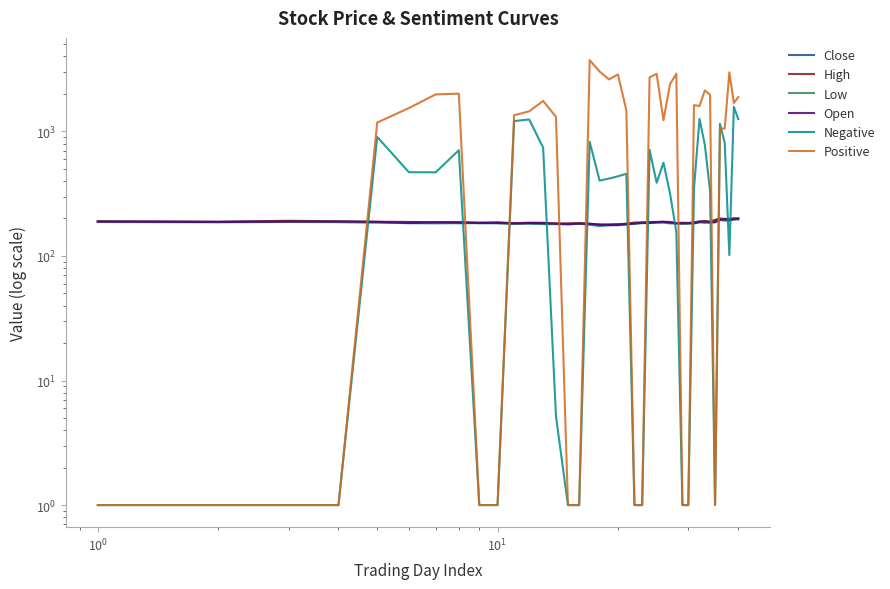

Is this an area chart (filled region under the line)?

No